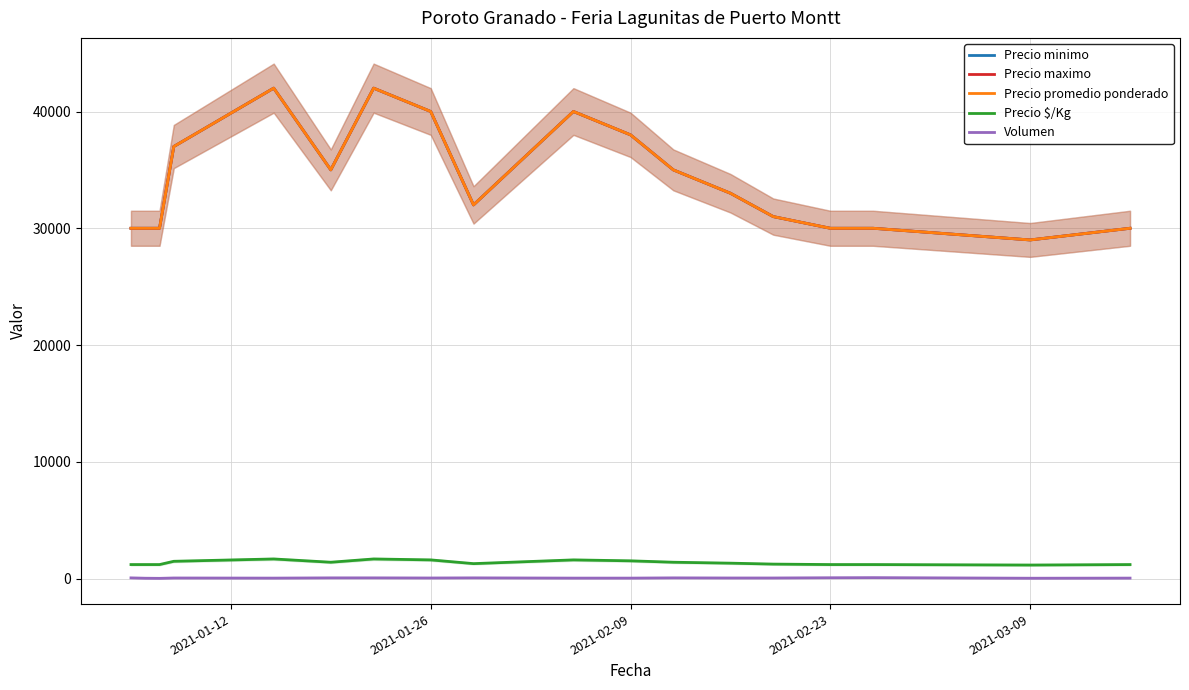

What are all the series names shown in the legend?

Precio minimo, Precio maximo, Precio promedio ponderado, Precio $/Kg, Volumen